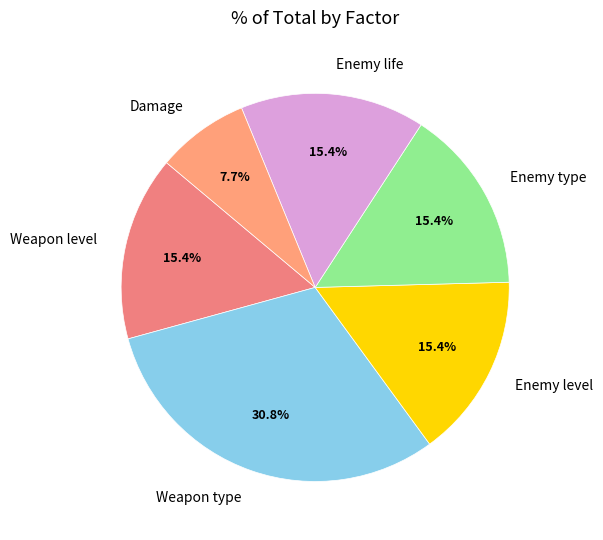

Which slice is the smallest?

Damage